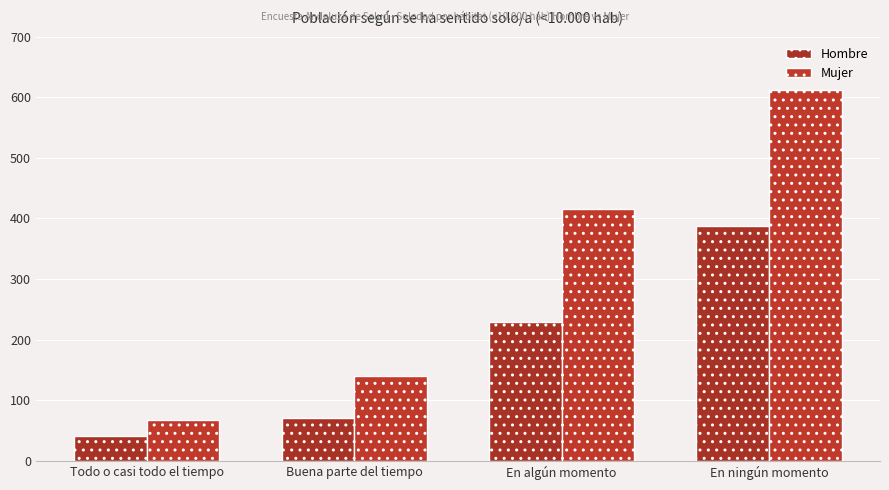

What is the highest value of the Hombre series?

388